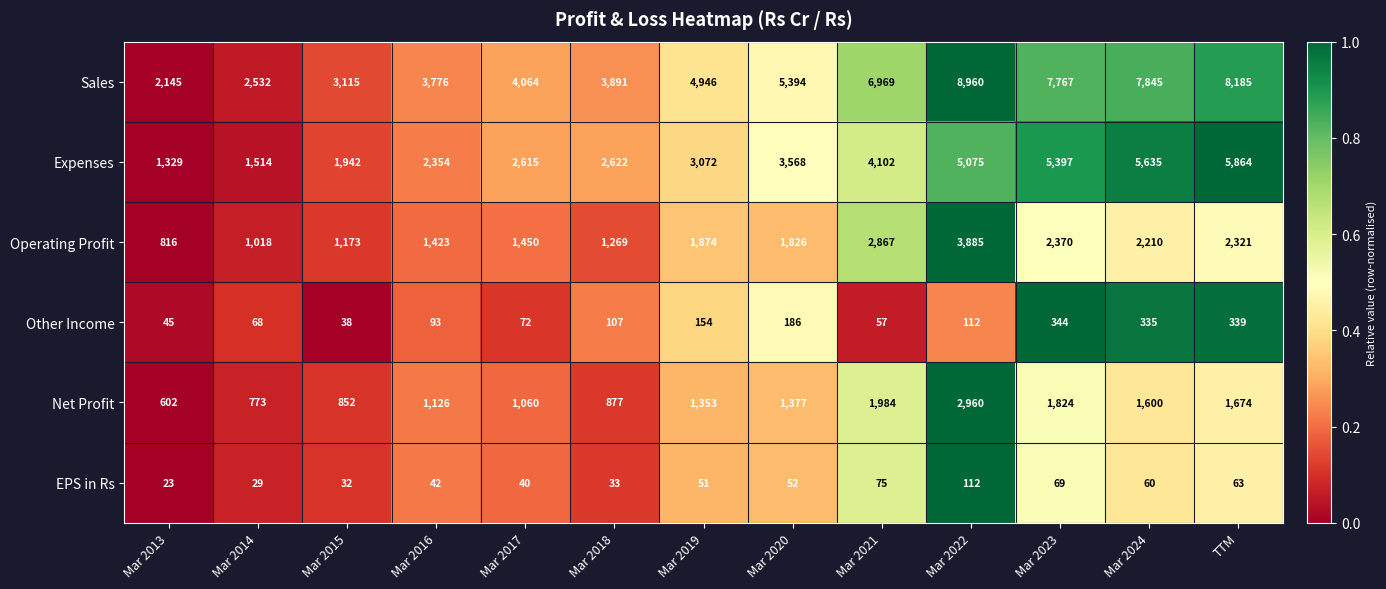

Count the number of categories in the chart.

13